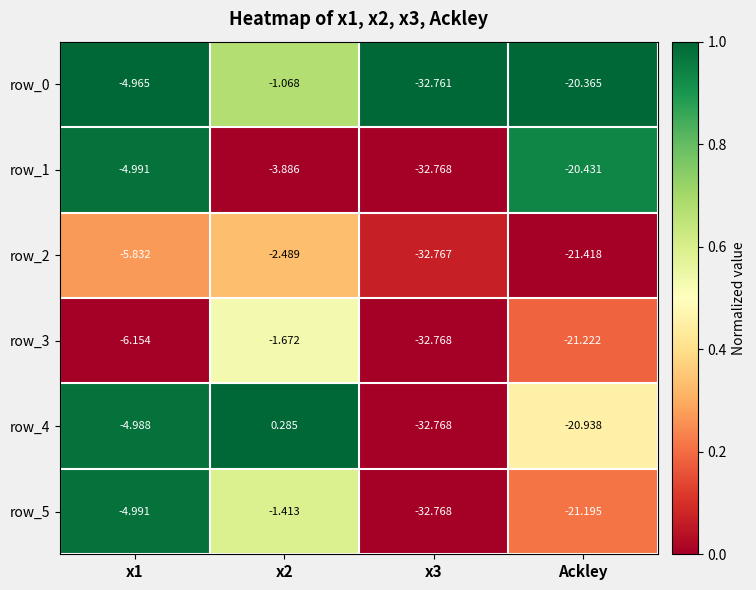

At how many categories does at least one series exceed 0?

1